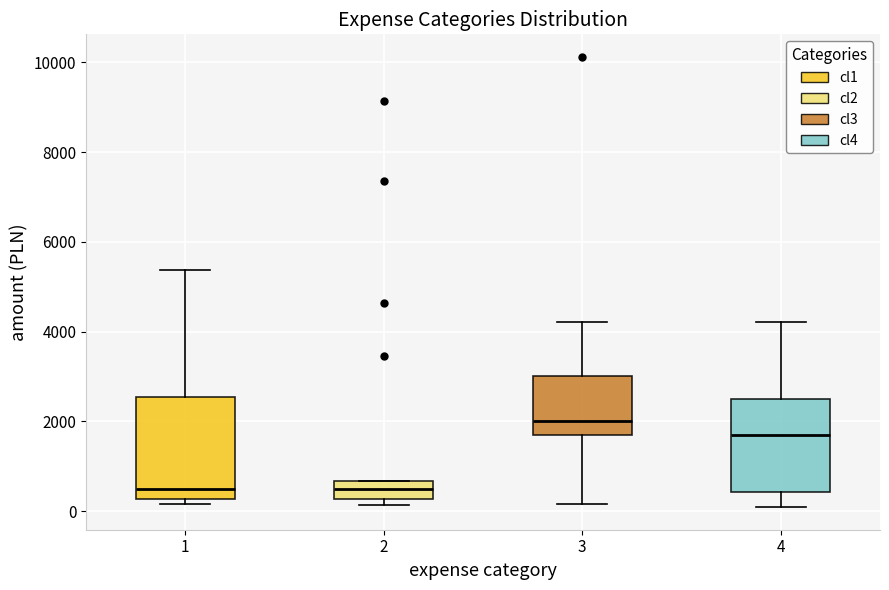

Which box has the highest median line?

3